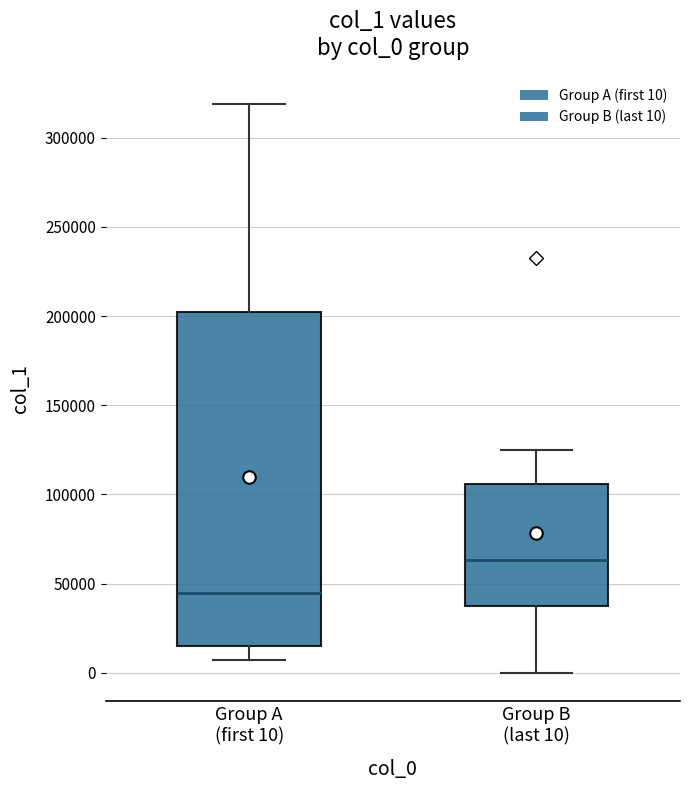

Comparing the boxes themselves (not the whiskers), which one is the tallest?

Group A (first 10)